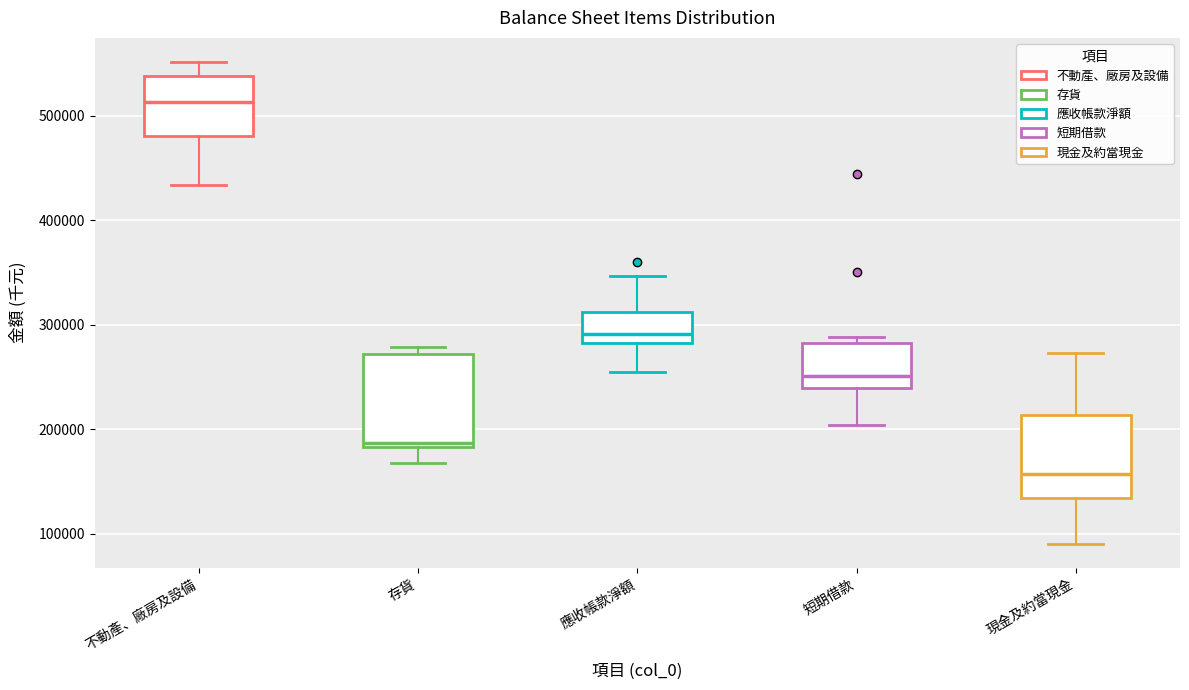

Which box has the lowest median line?

現金及約當現金